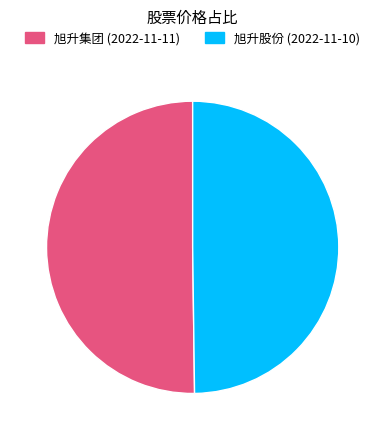

The 旭升股份 (2022-11-10) slice represents 50% of the pie. True or false?

True